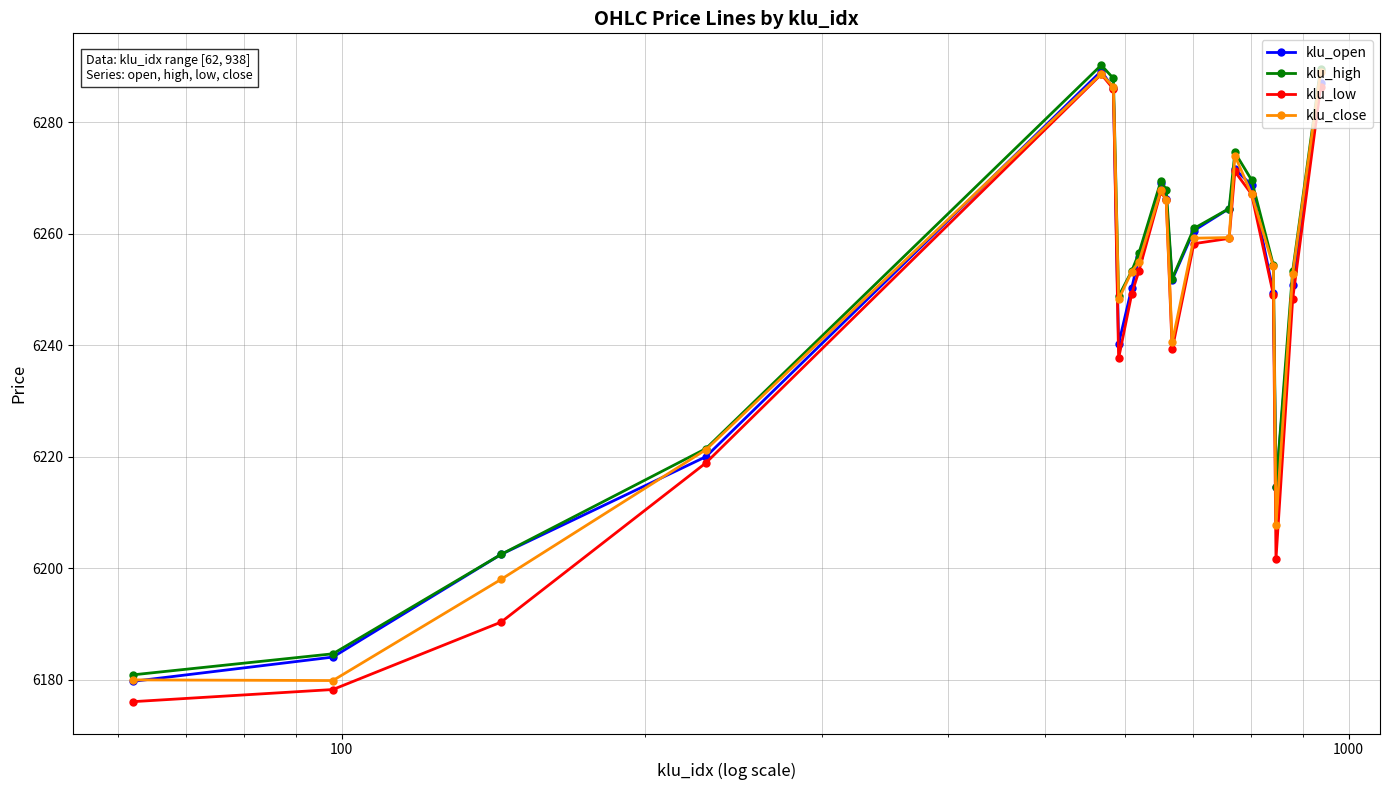

Count the number of data series in this chart.

4